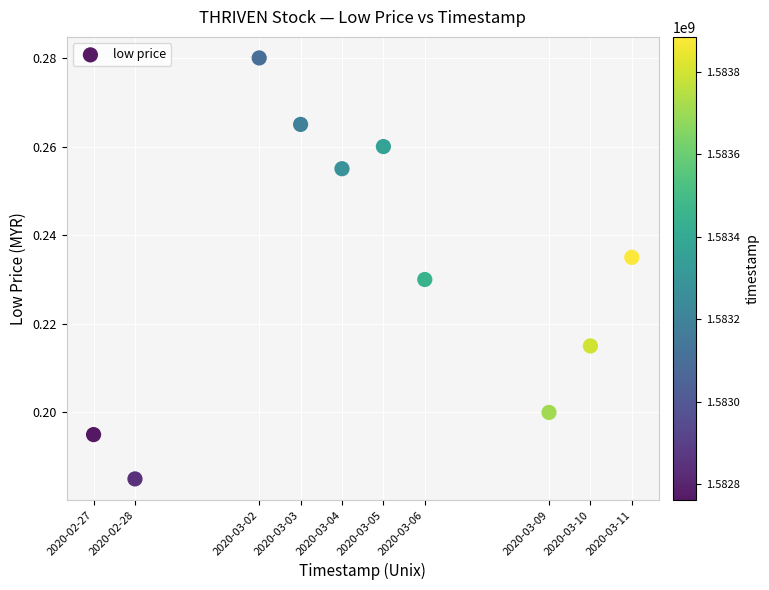

What is the average X value?

1583340480.0